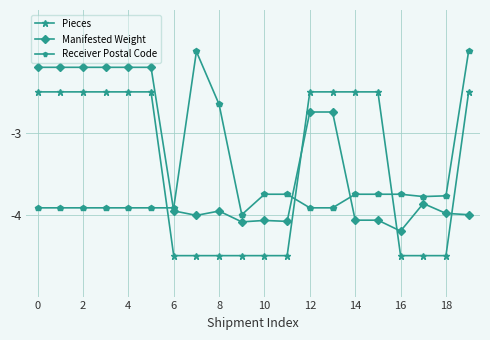

True or false: Receiver Postal Code has more than 0 points higher than both neighbors.

True